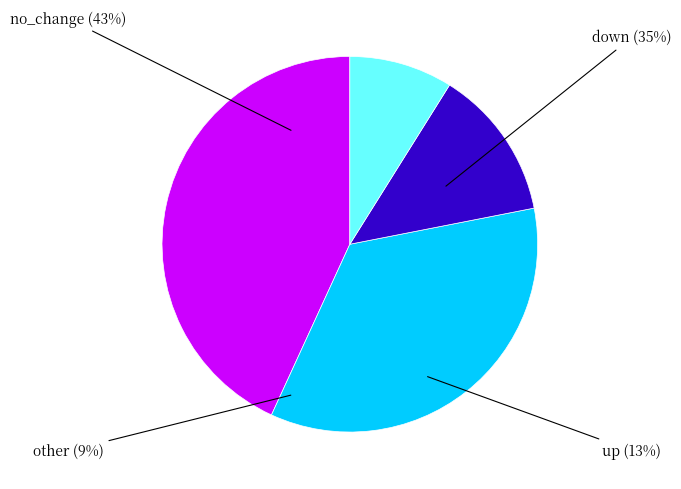

Is there a majority slice in this chart?

No